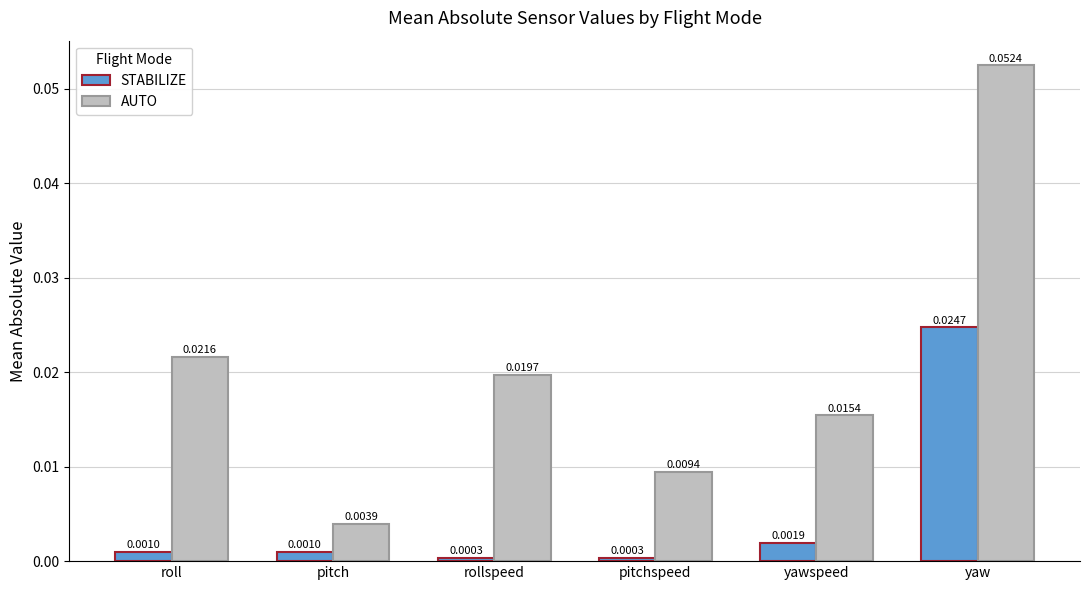

List the labels in order of AUTO value, smallest first.

pitch, pitchspeed, yawspeed, rollspeed, roll, yaw